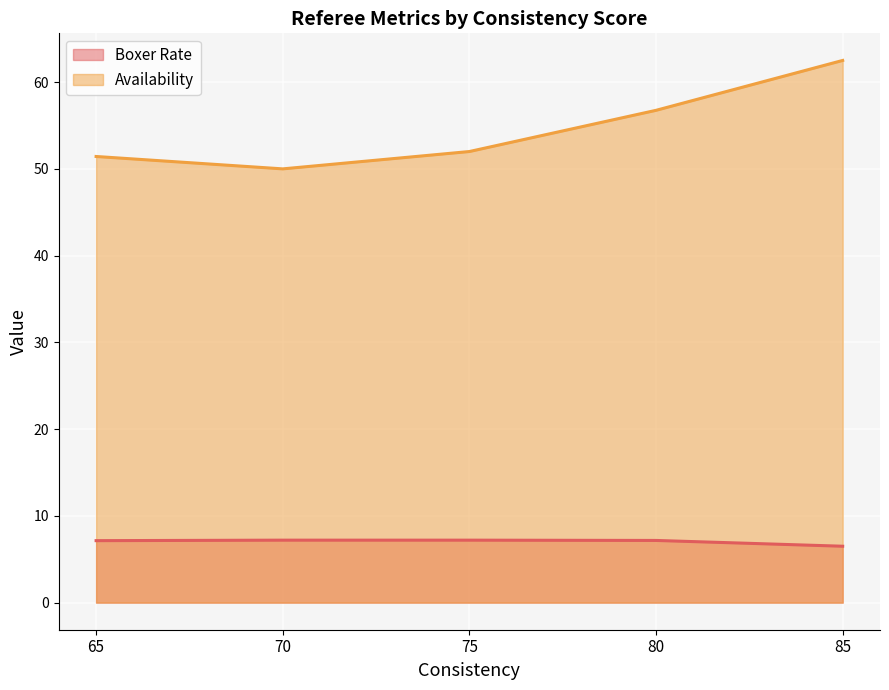

True or false: Boxer Rate has a value of 7 at 75.

True